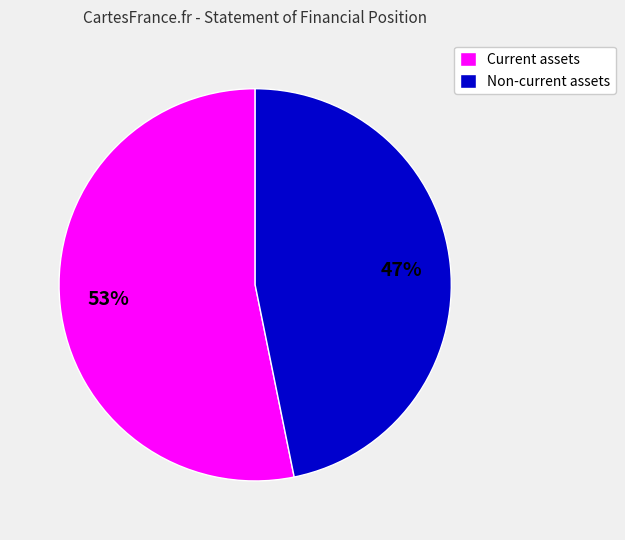

How many segments does this pie chart have?

2